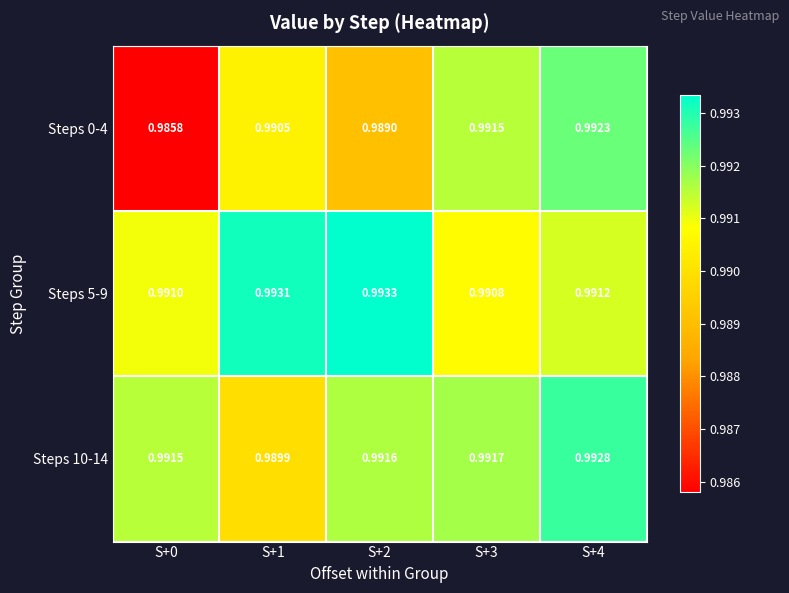

Is the value of Steps 10-14 at S+2 greater than the value of Steps 5-9 at S+1?

No